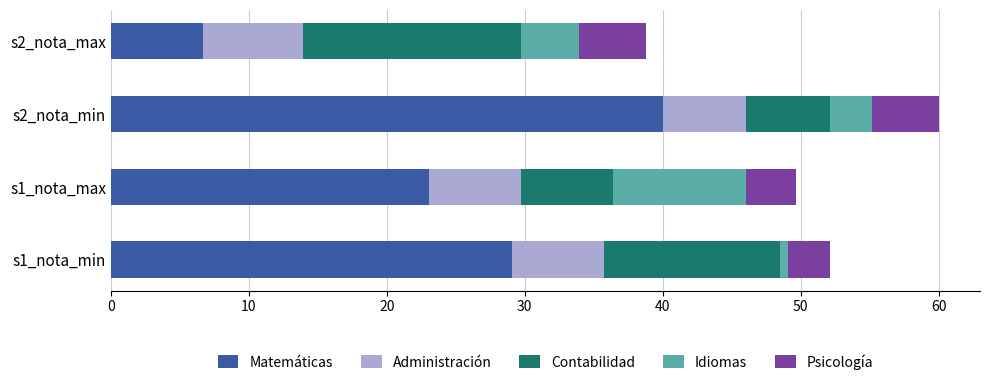

At which label does Matemáticas reach its peak?

s2_nota_min